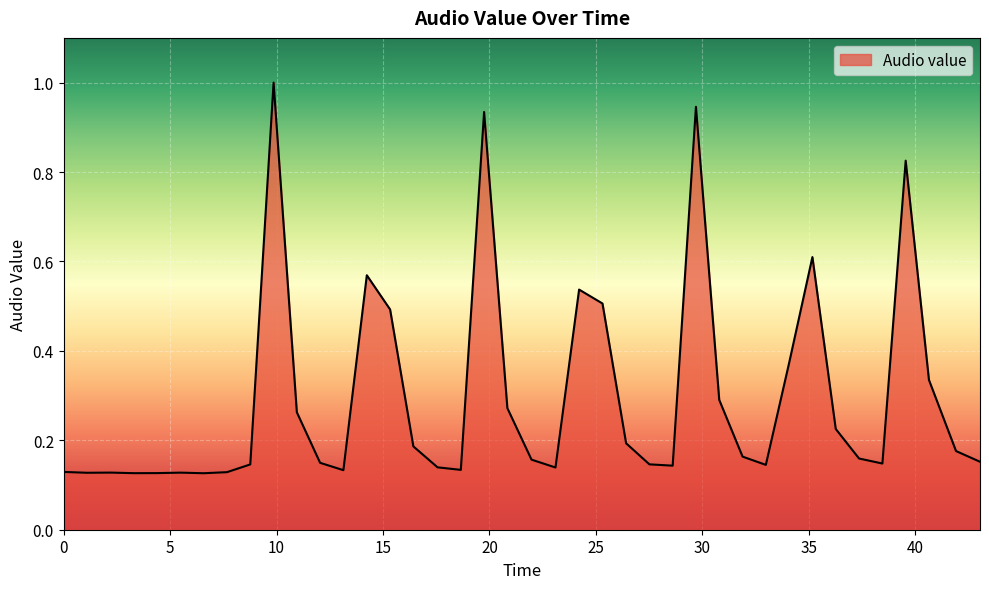

What is the greatest value displayed?

1.0